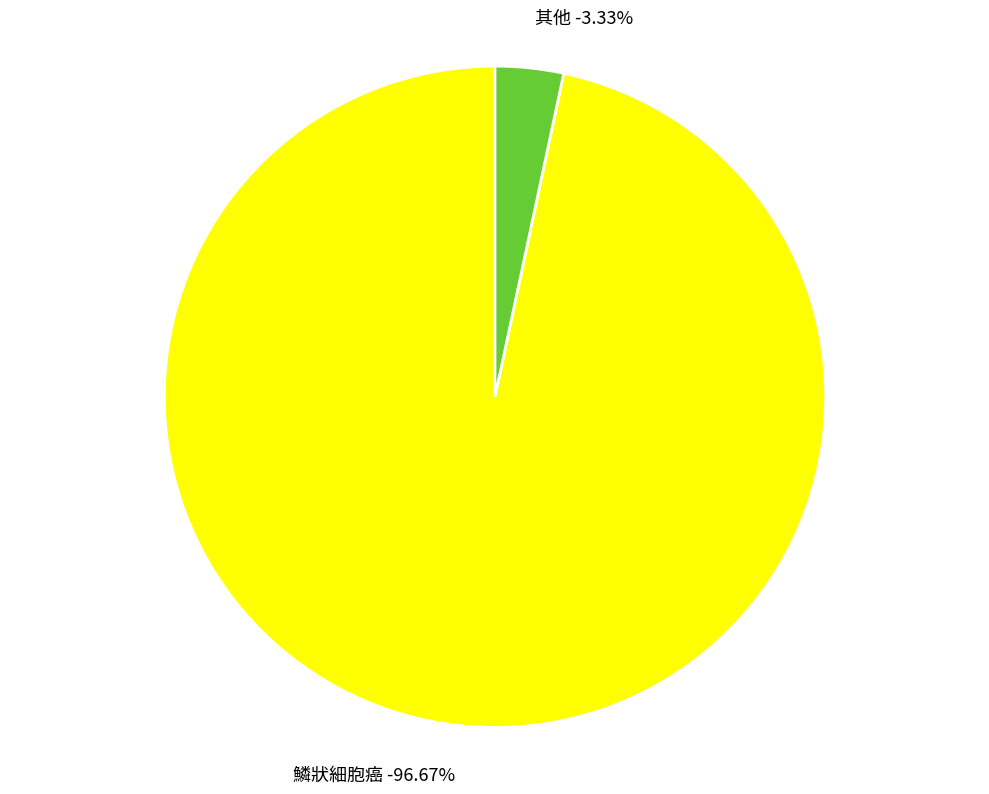

To the nearest percent, what percentage of the pie is 其他?

3%